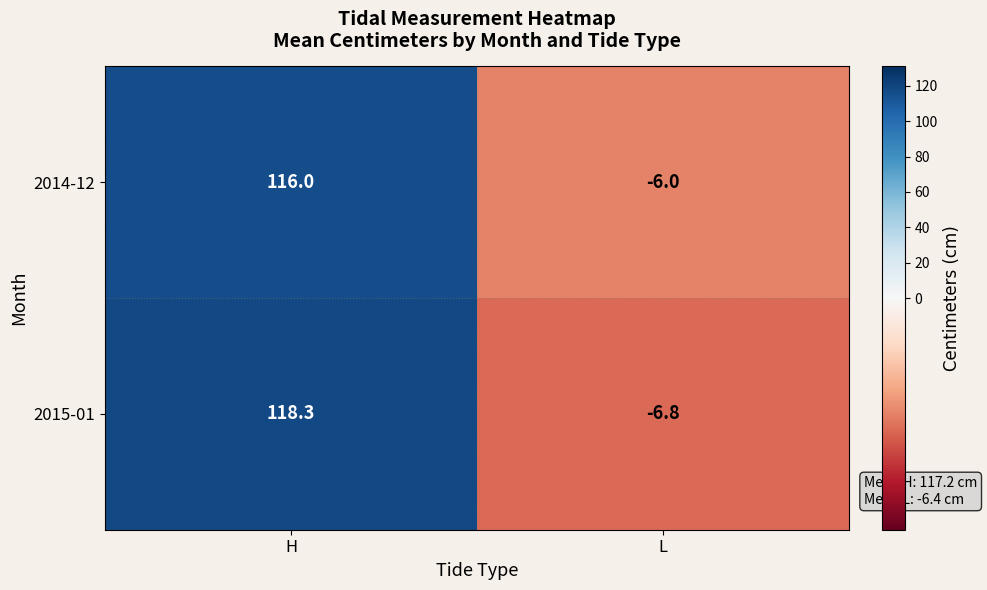

Which series changed the most between H and L?

2015-01